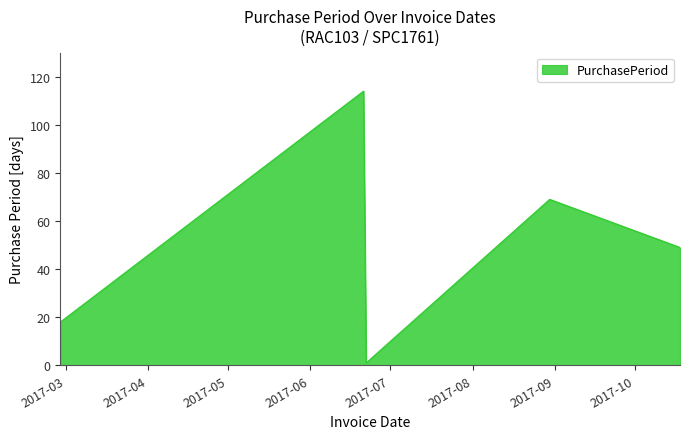

True or false: there are more than 2 points higher than both neighbors.

False